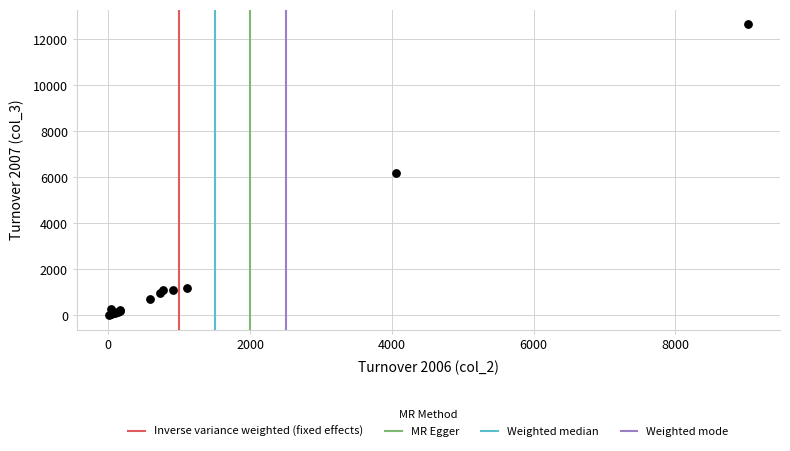

What Y value in the scatter plot is closest to 6335?

6177.4